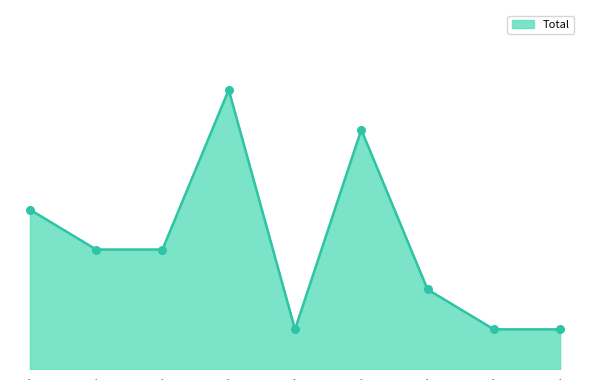

Which has a higher value, 2016 or 2019?

2016